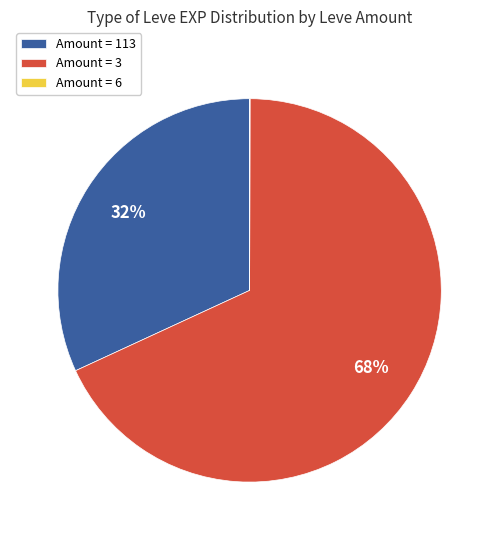

Approximately how many times larger is the value at Amount = 3 compared to Amount = 113?

2.1